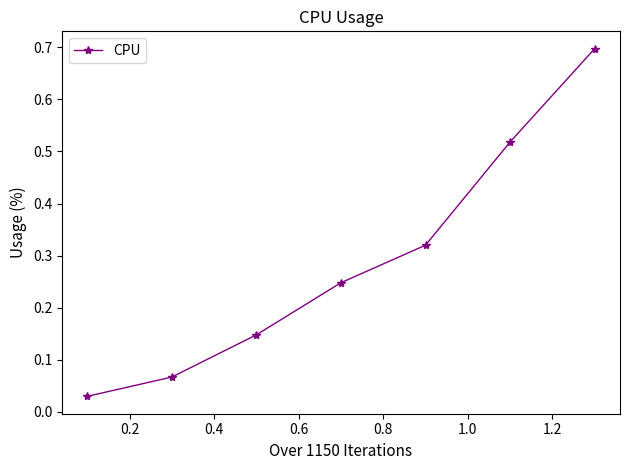

What is the sum of all values?

2.0